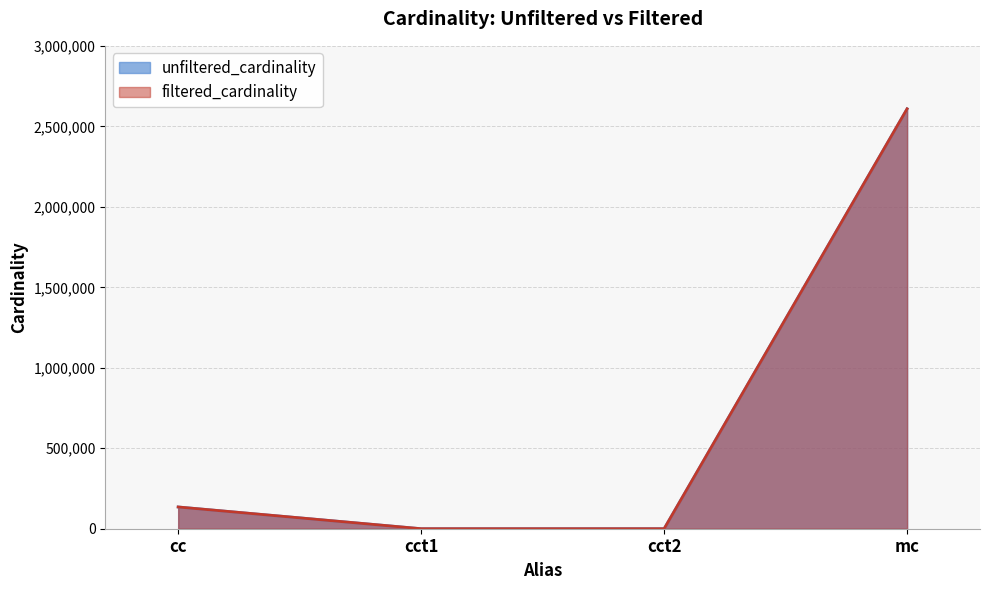

Reading left to right, what are all the values shown in this chart?

unfiltered_cardinality: cc=135086	cct1=4	cct2=4	mc=2609129
filtered_cardinality: cc=135086	cct1=1	cct2=1	mc=2609129